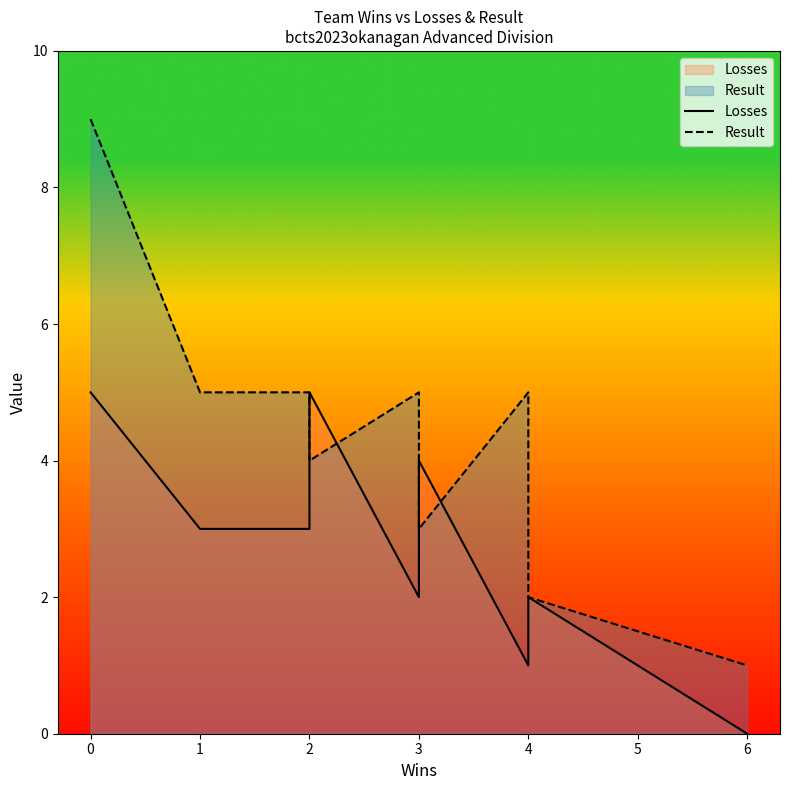

List the series in order of their overall mean, lowest first.

Losses, Result